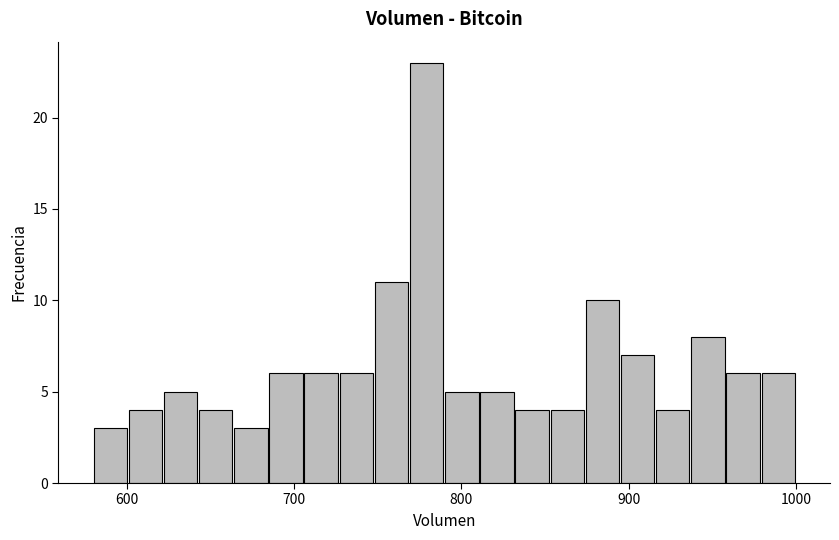

Read against the x-axis, roughly where is the centre of the tallest bar?

780